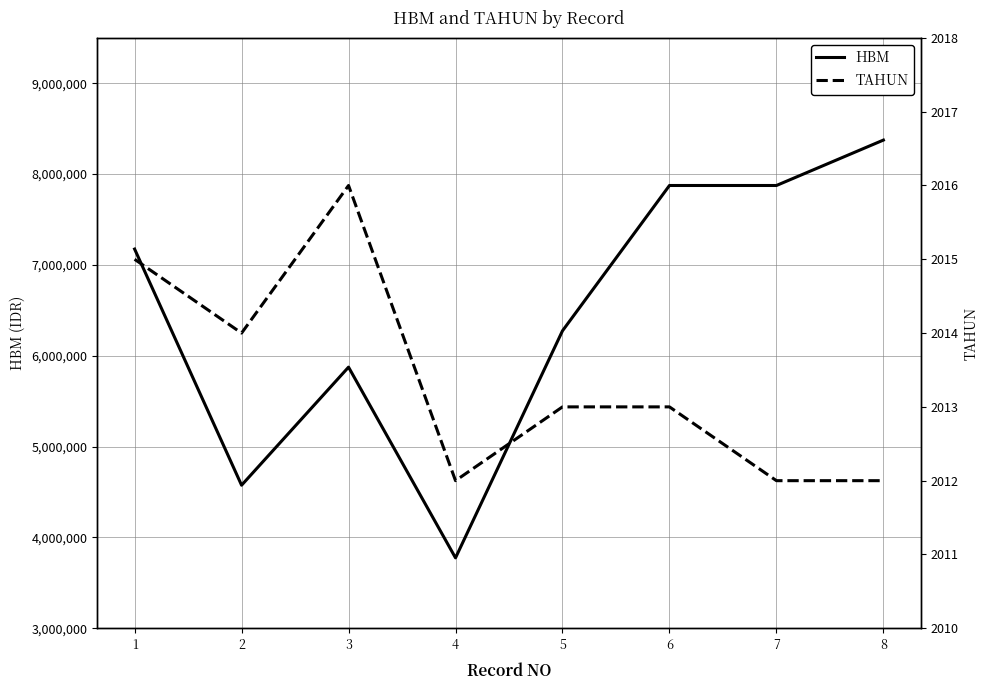

How many data points in TAHUN are less than 2013?

3